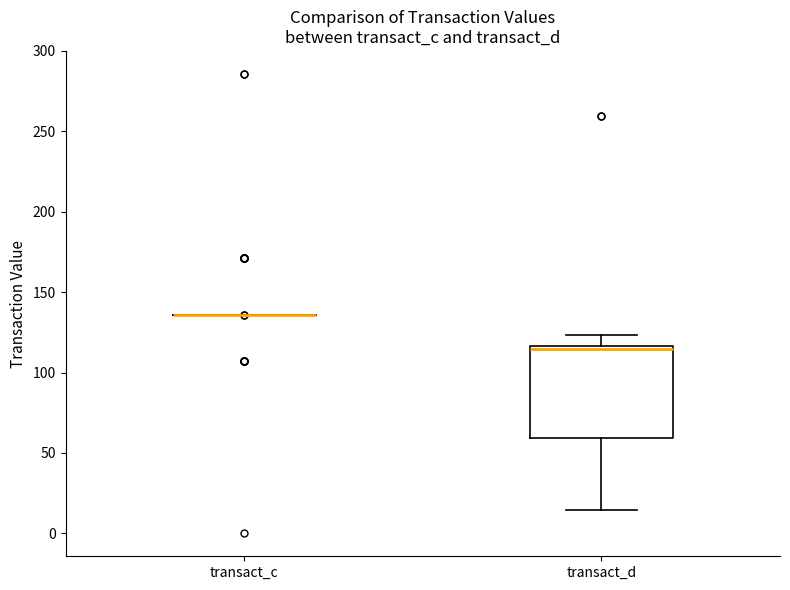

Comparing the boxes themselves (not the whiskers), which one is the tallest?

transact_d